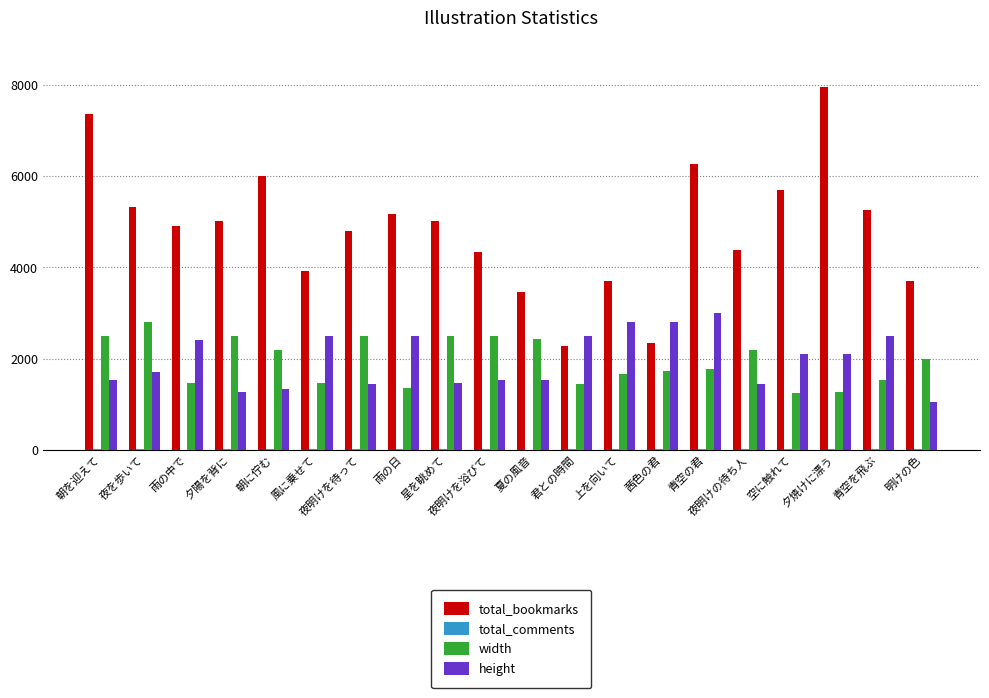

Is the value of height at 青空を飛ぶ greater than the value of total_bookmarks at 夜明けの待ち人?

No